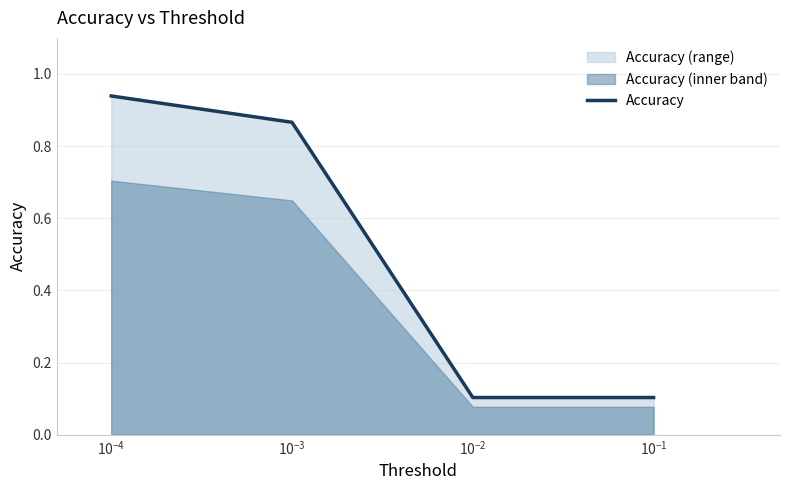

Reading right to left, extract all data points from this chart.

0.1	0.1	0.9	0.9